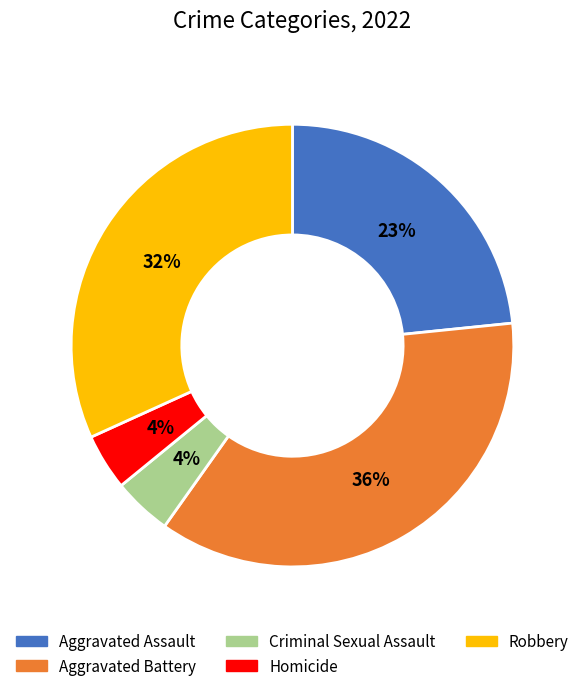

Combined, do Robbery and Aggravated Assault account for over 50%?

Yes